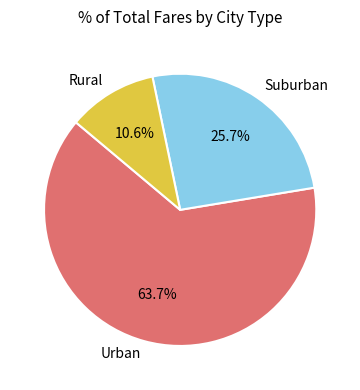

How many segments does this pie chart have?

3